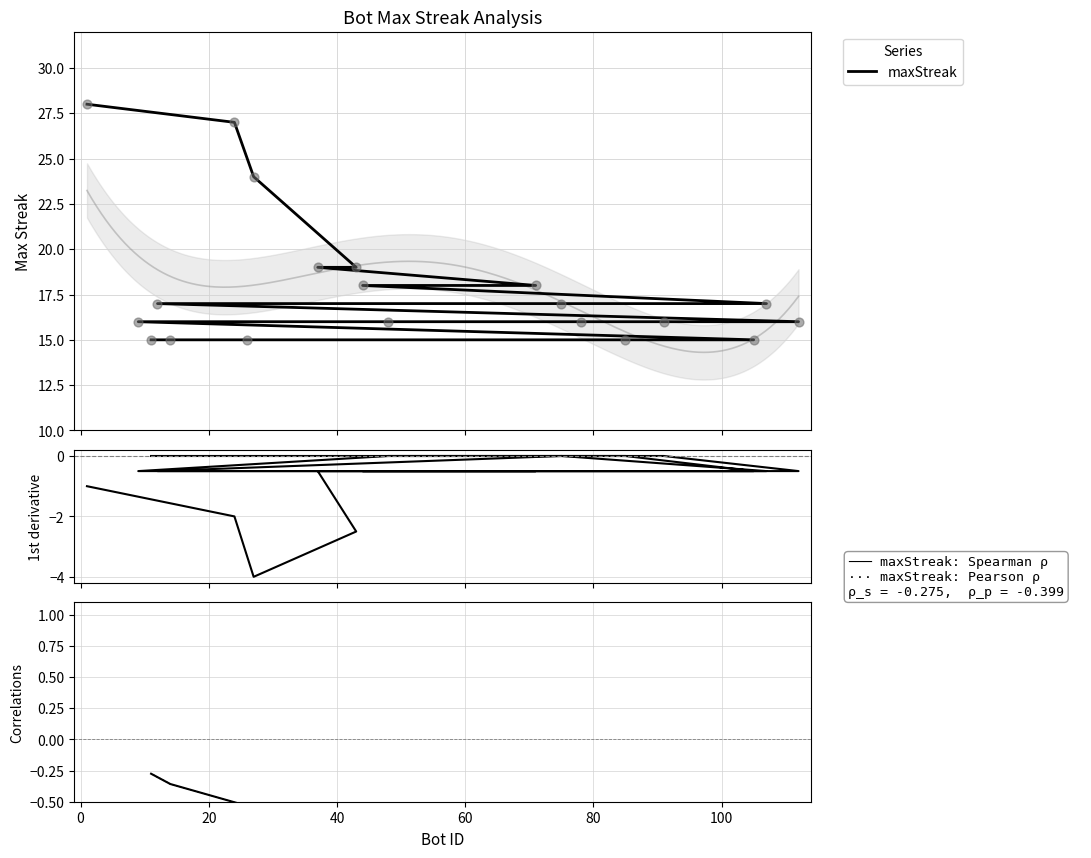

Which series contains the lowest Y value?

1st derivative (maxStreak)